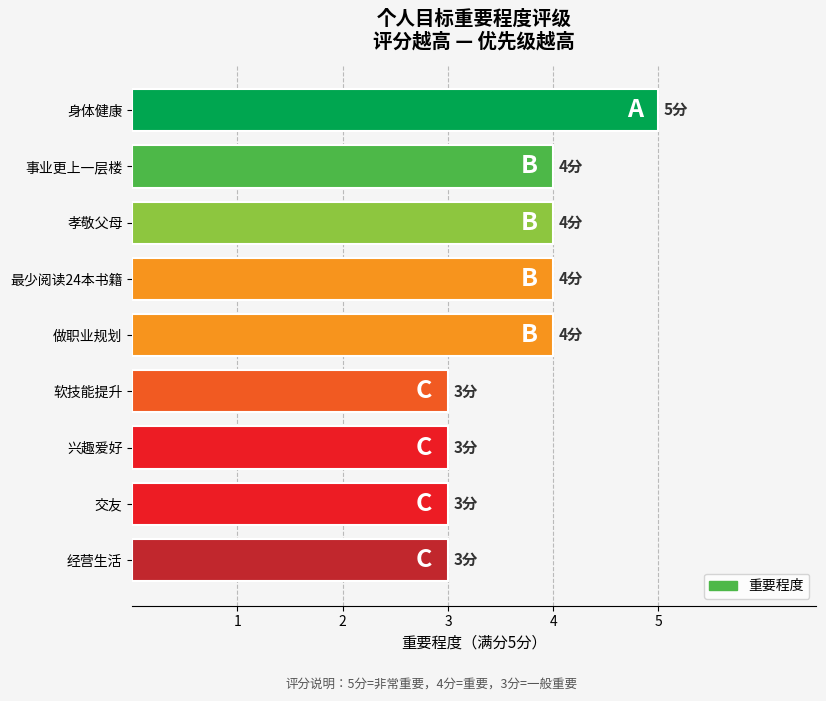

What is the sum of the values at 软技能提升 and 事业更上一层楼?

7